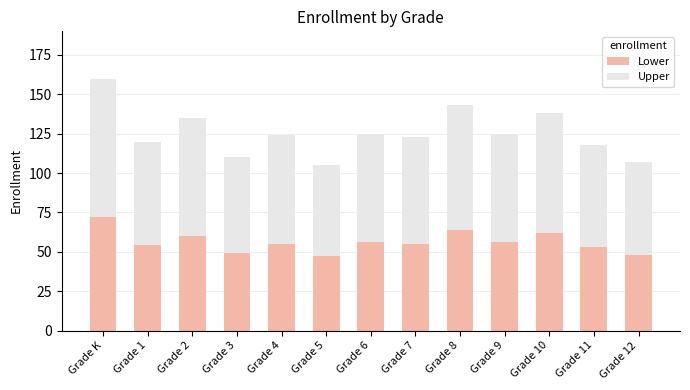

True or false: Lower has a value of 79 at Grade 4.

False